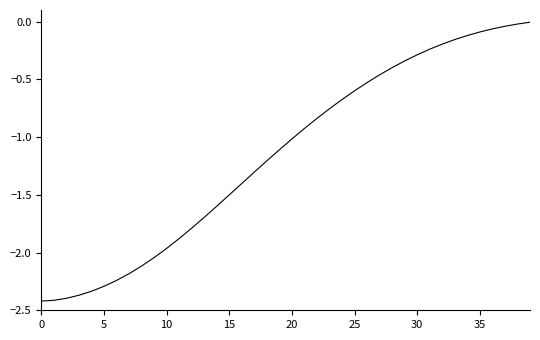

What is the difference between the maximum and minimum values?

2.4